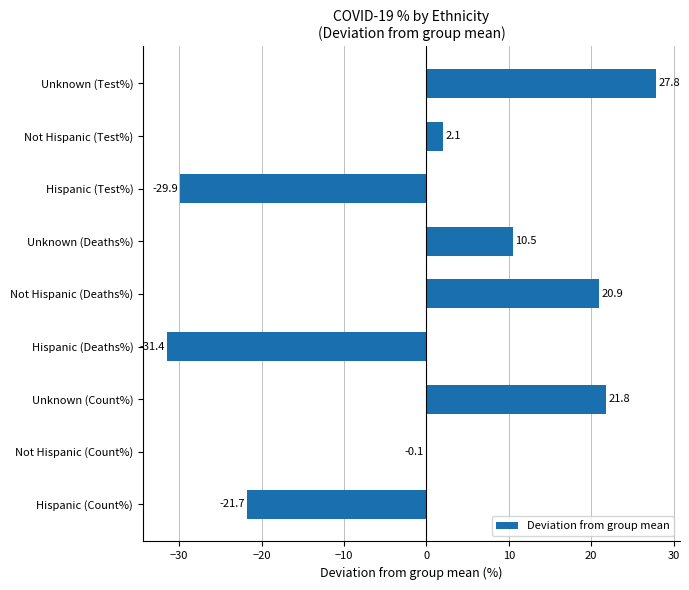

What is the sum of the values at Not Hispanic (Deaths%) and Hispanic (Deaths%)?

-10.5